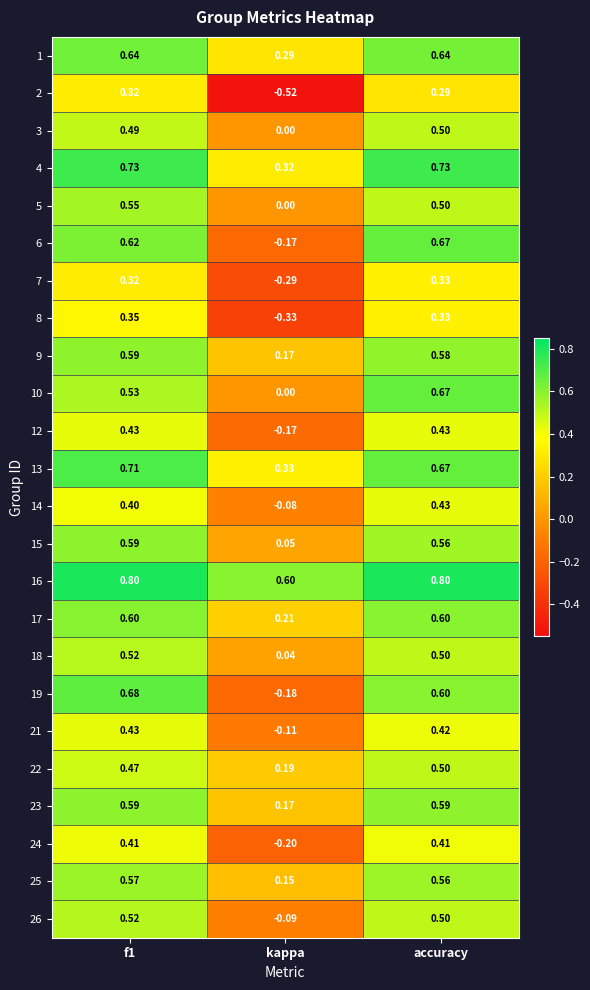

Is the value of 24 at kappa greater than the value of 4 at accuracy?

No